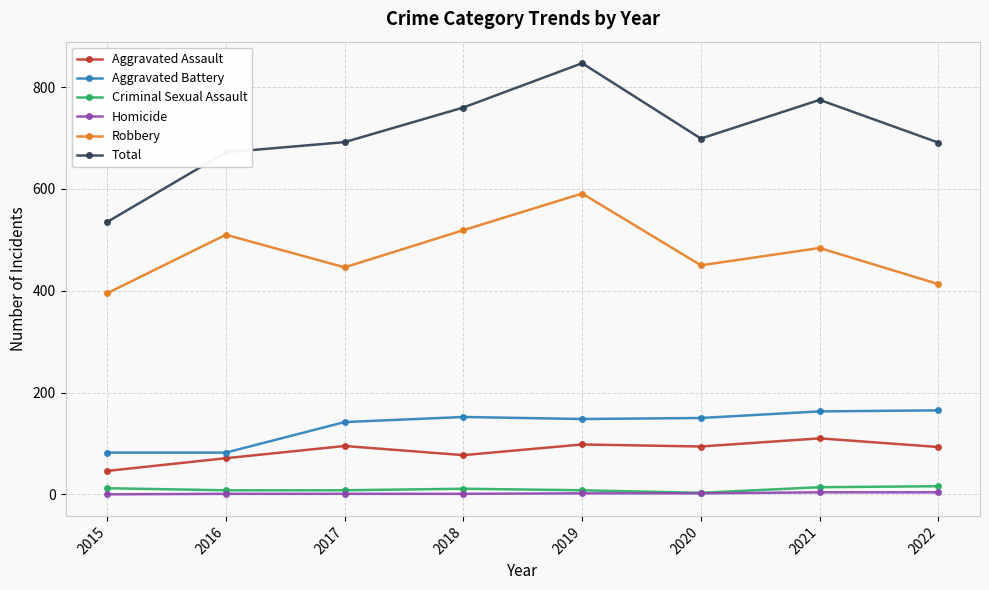

At which category is the sum across all series the highest?

2019